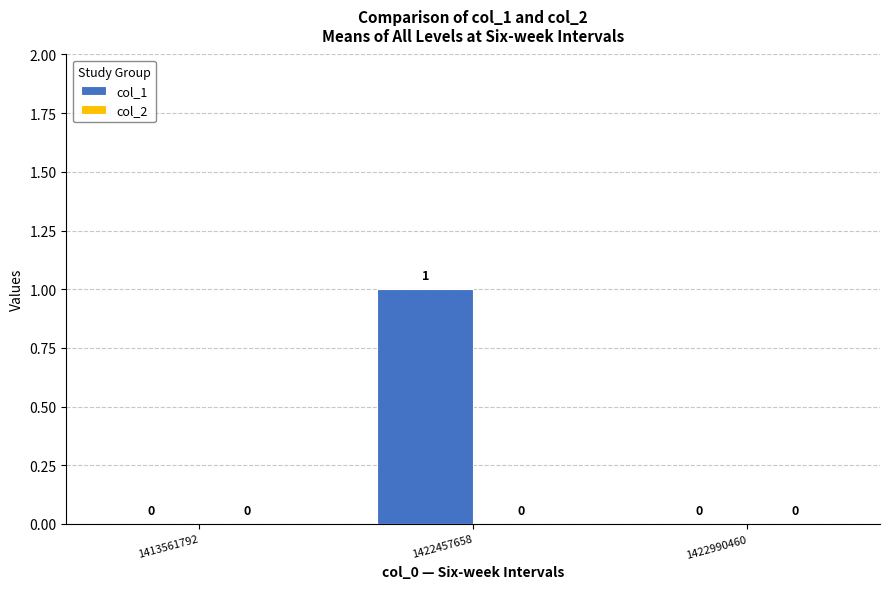

Between 1422990460 and 1422457658, which is larger?

1422457658